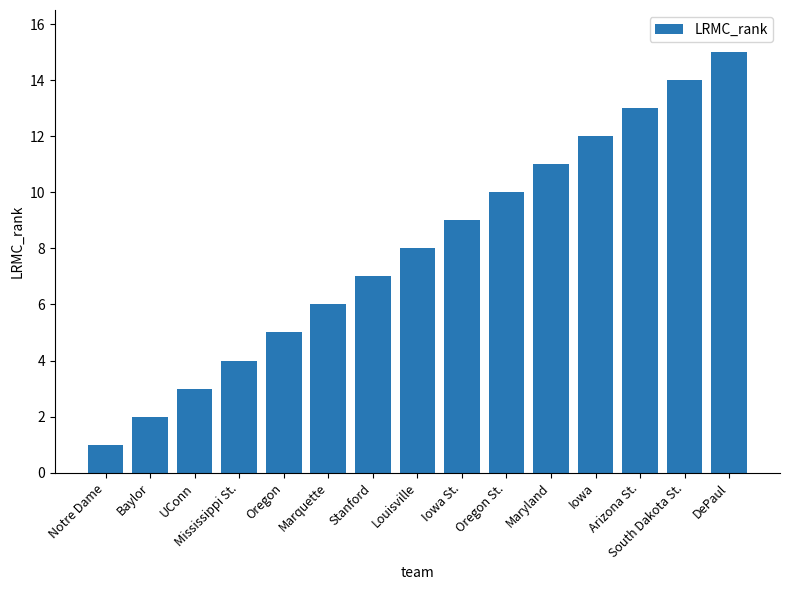

Is it true that the value at Oregon is 5?

True